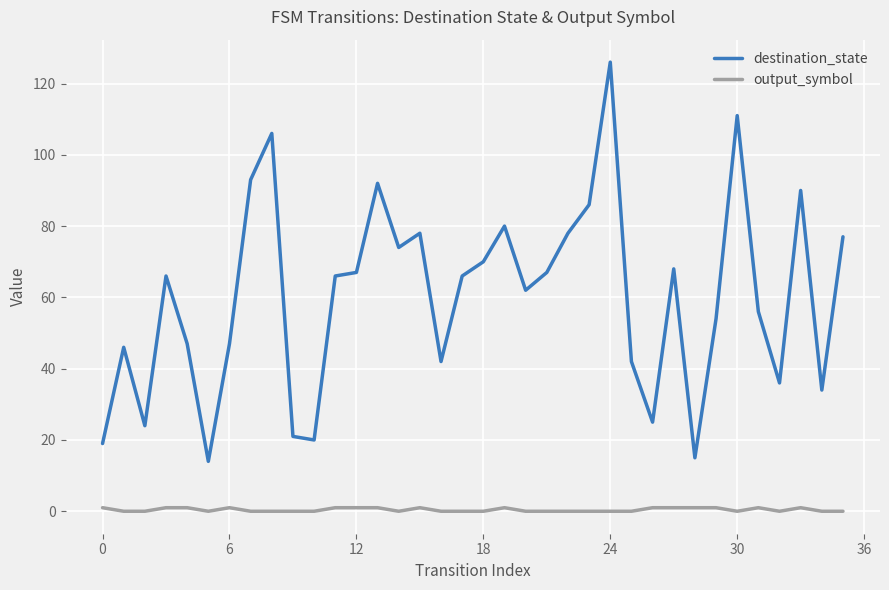

Does the chart display data point markers on the line(s)?

No